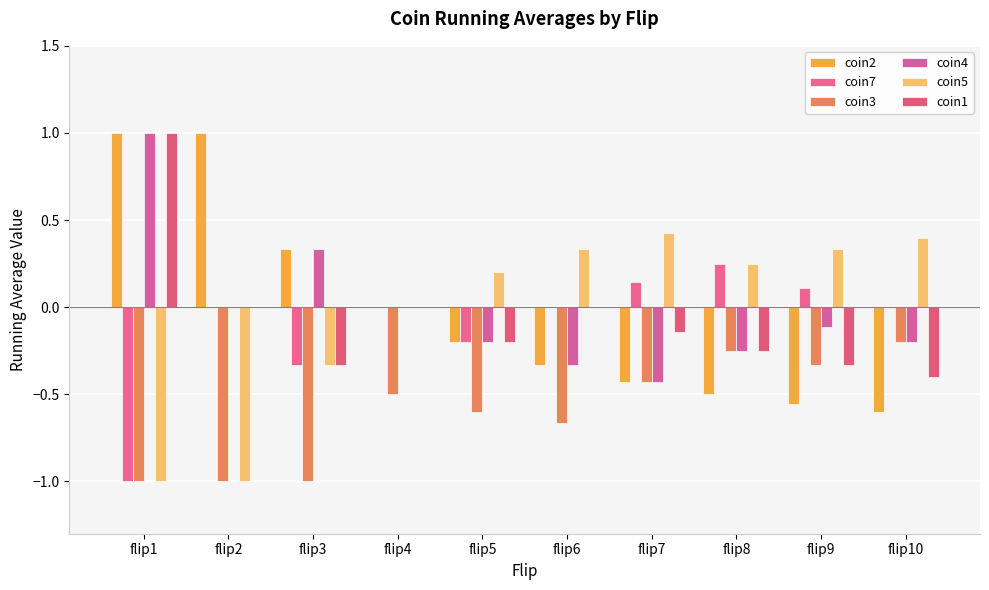

What are all the series names shown in the legend?

coin2, coin7, coin3, coin4, coin5, coin1